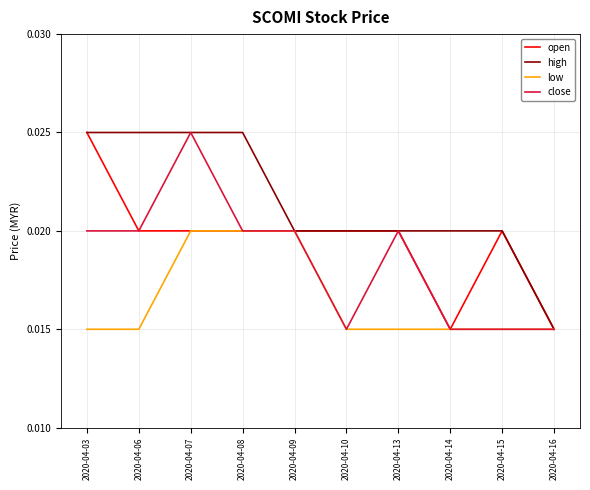

Rank the series by their average value, from highest to lowest.

high, open, close, low